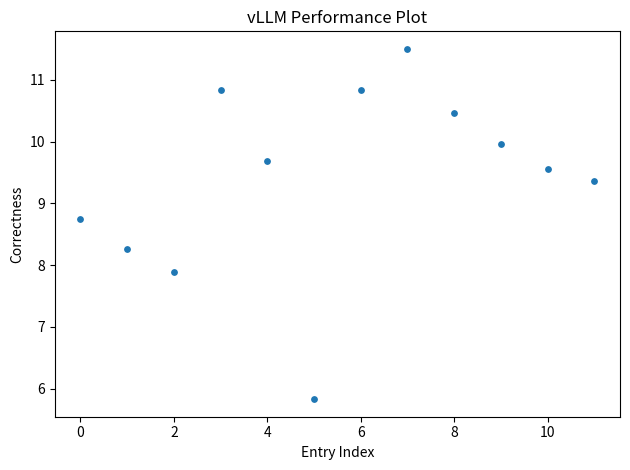

What is the average Y value?

9.4